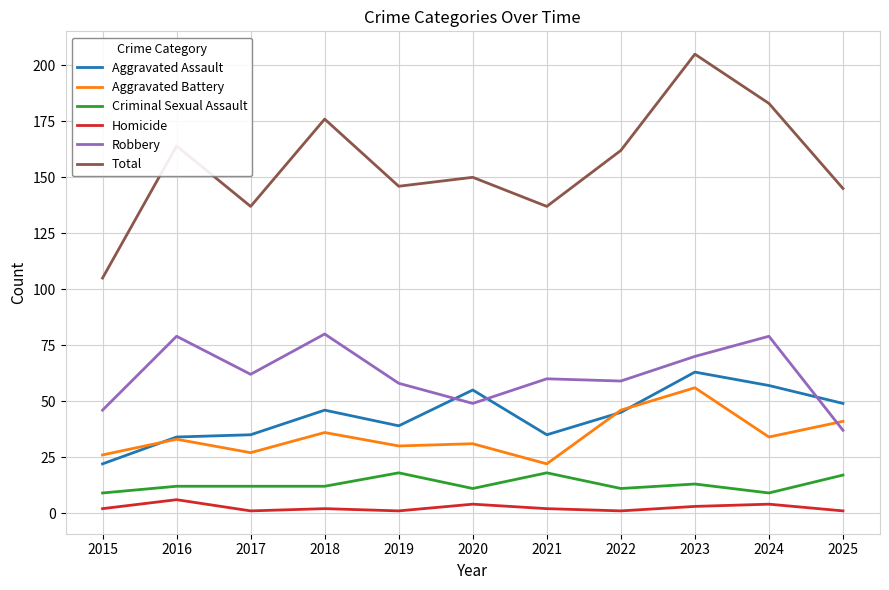

What is the average value of the Aggravated Battery series?

35